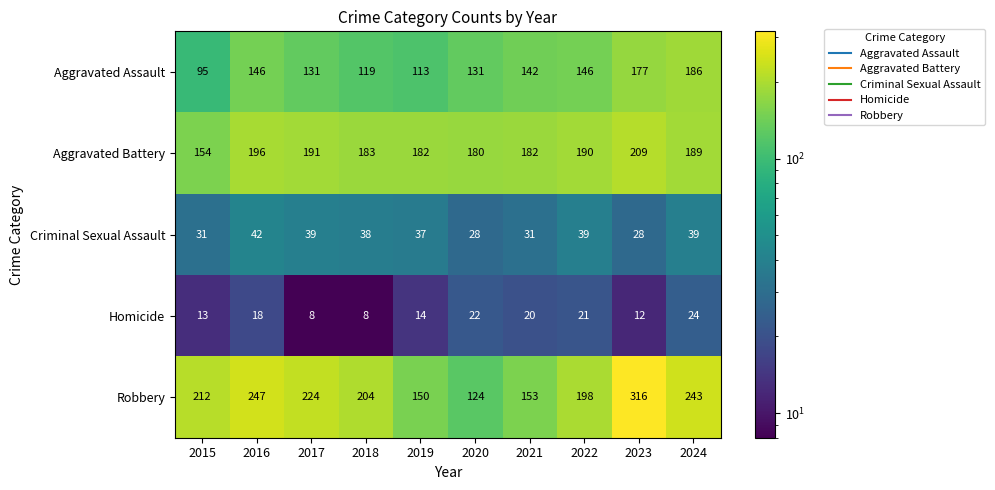

What value does the Aggravated Assault series have at 2023?

177